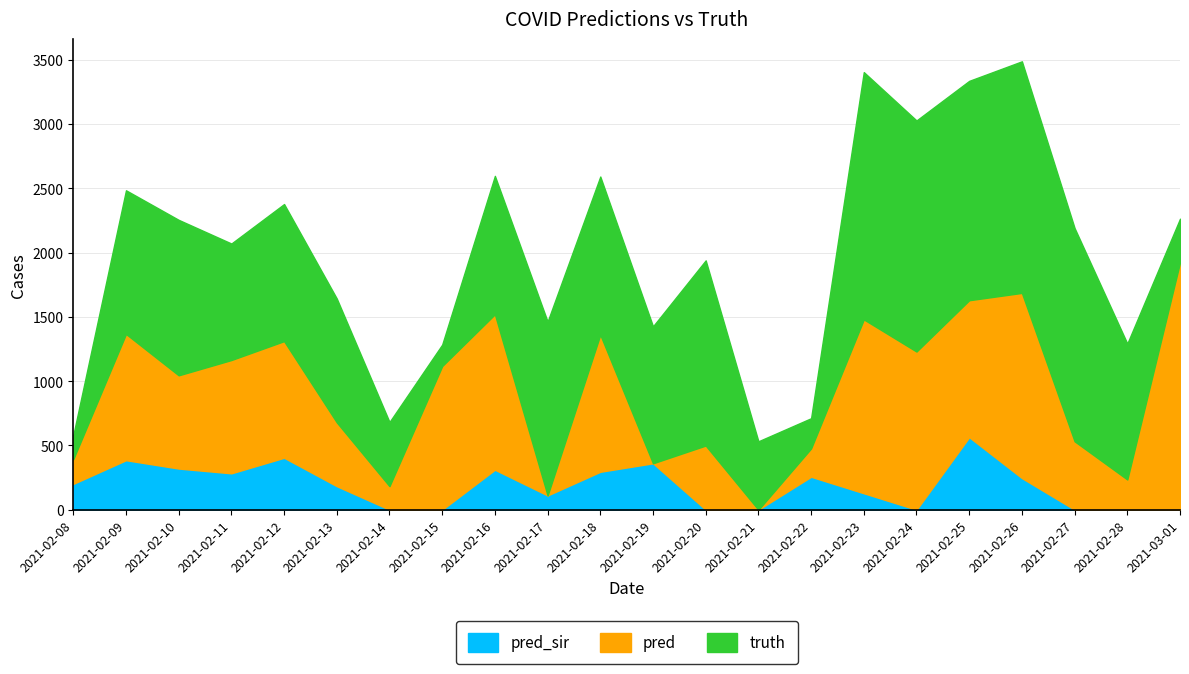

What is the sum of all pred values?

16254.0